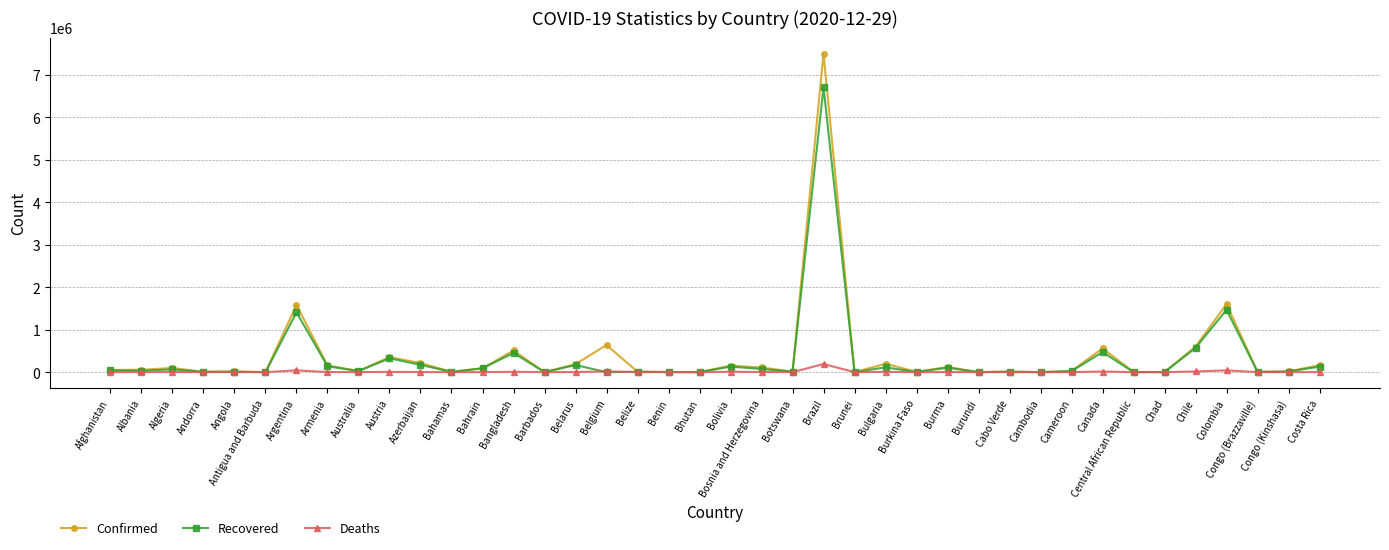

What are all the series names shown in the legend?

Confirmed, Recovered, Deaths